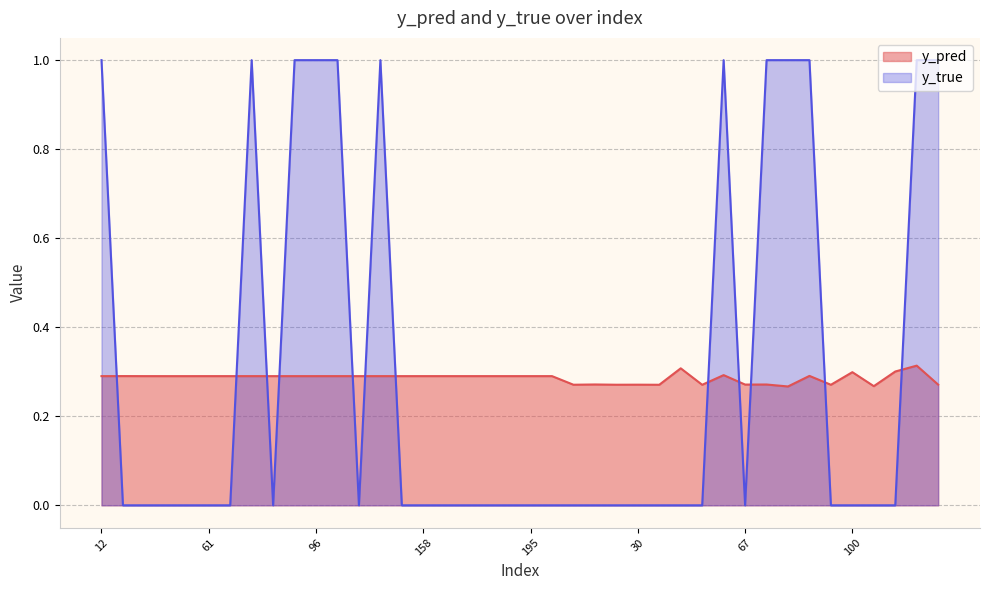

Rank the series by their average value, from highest to lowest.

y_true, y_pred